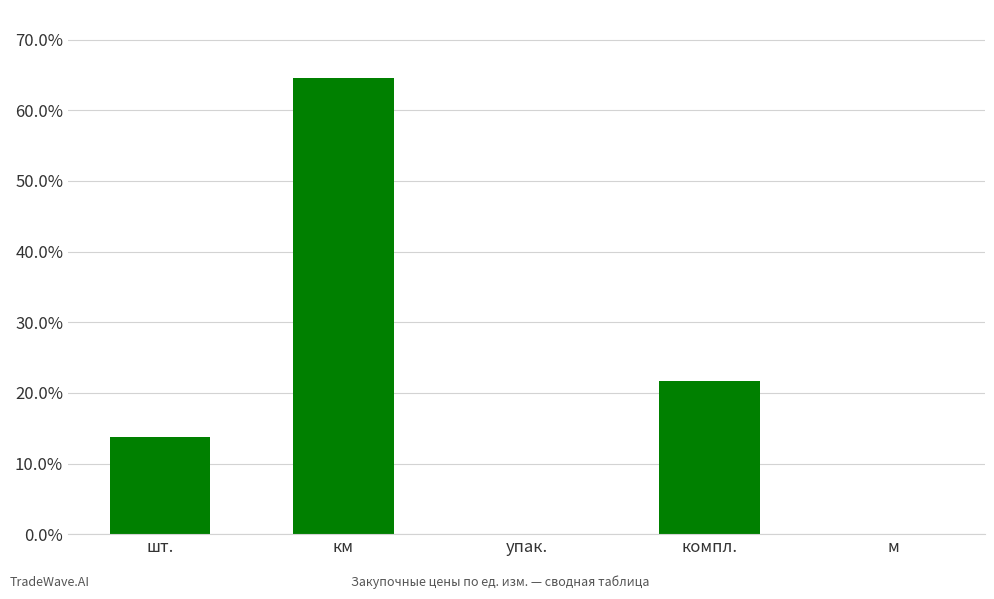

What is the greatest value displayed?

64.5